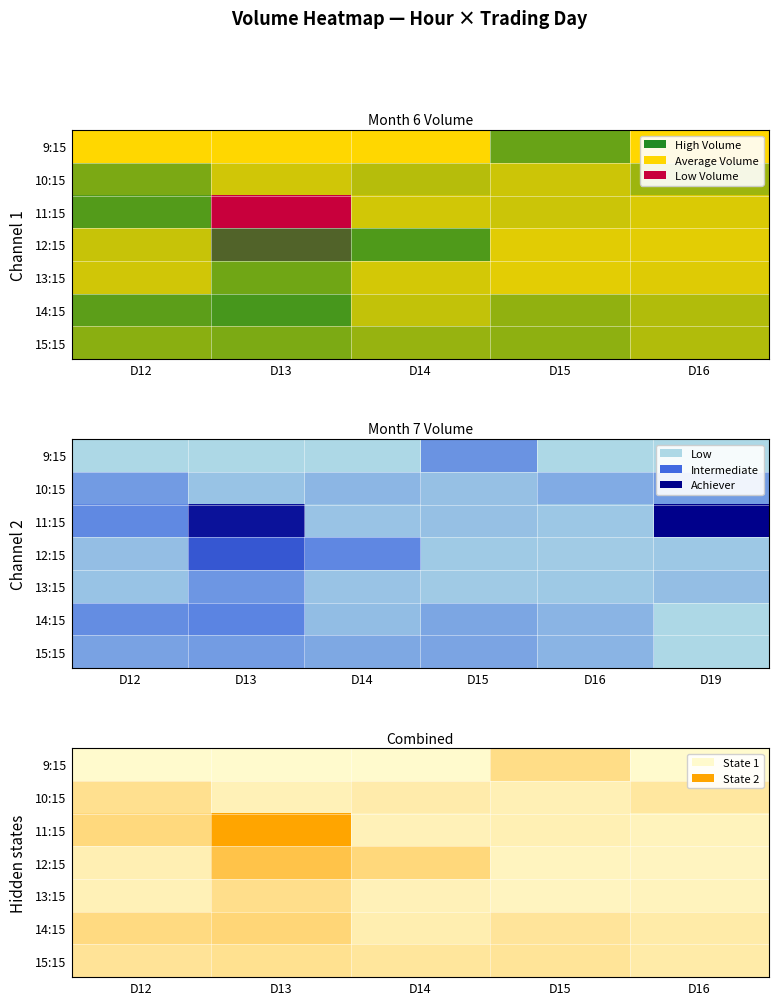

At which category does the chart reach its minimum across all series?

D12